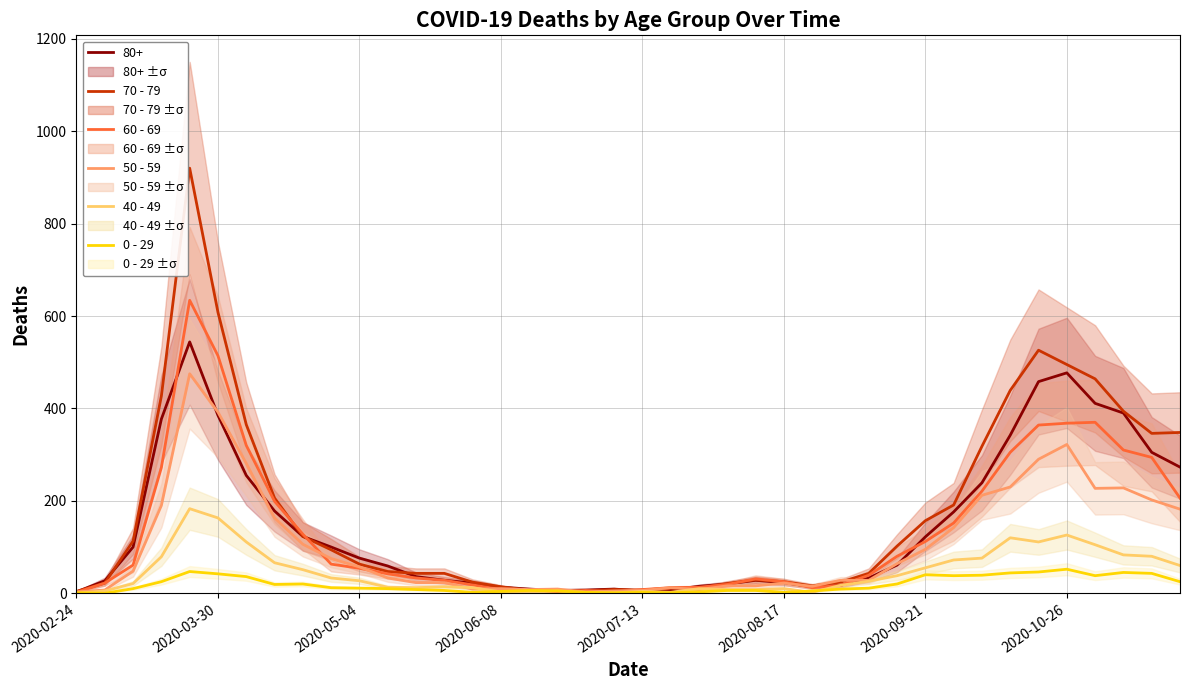

What is the total value across all series at 28?

147